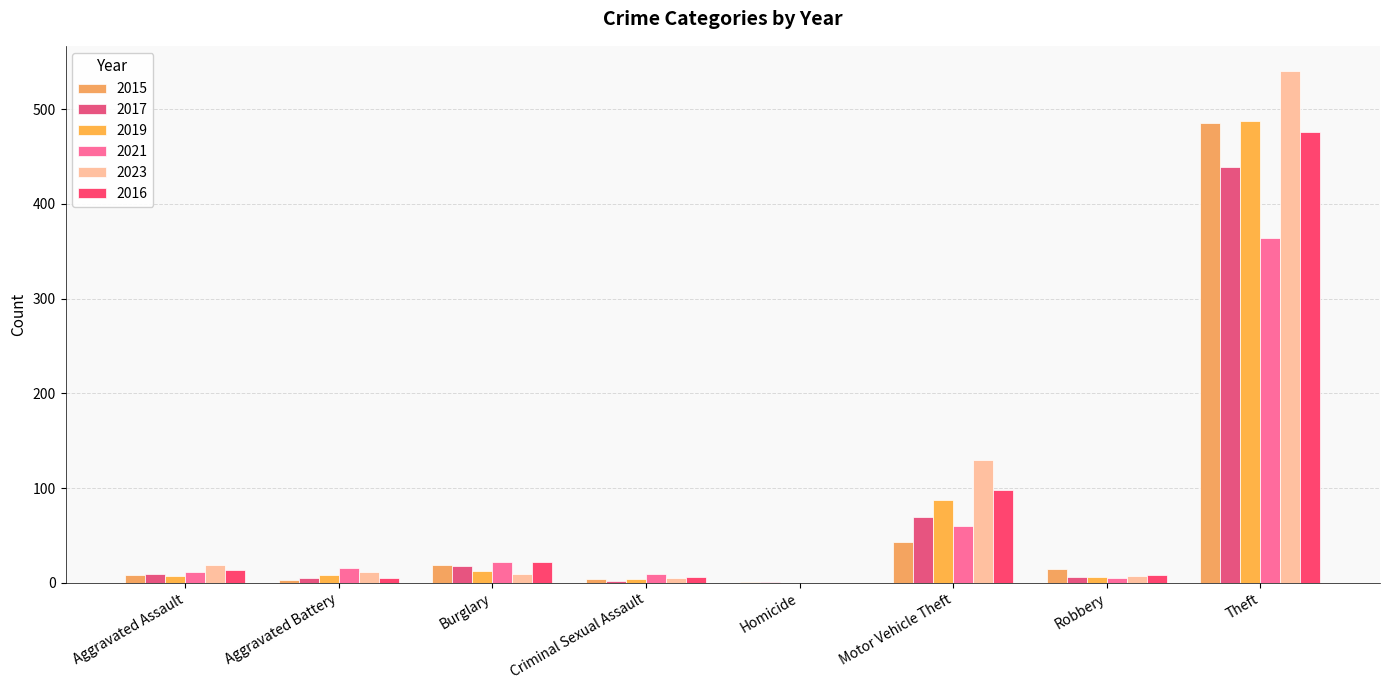

How many data points does each series have?

8